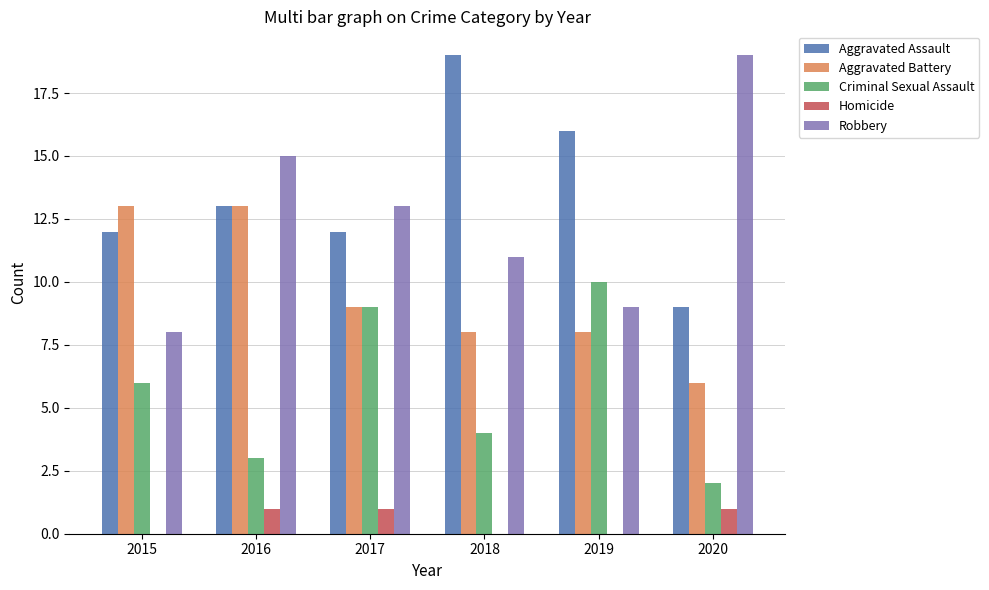

Between 2015 and 2019, which series saw the biggest shift?

Aggravated Battery